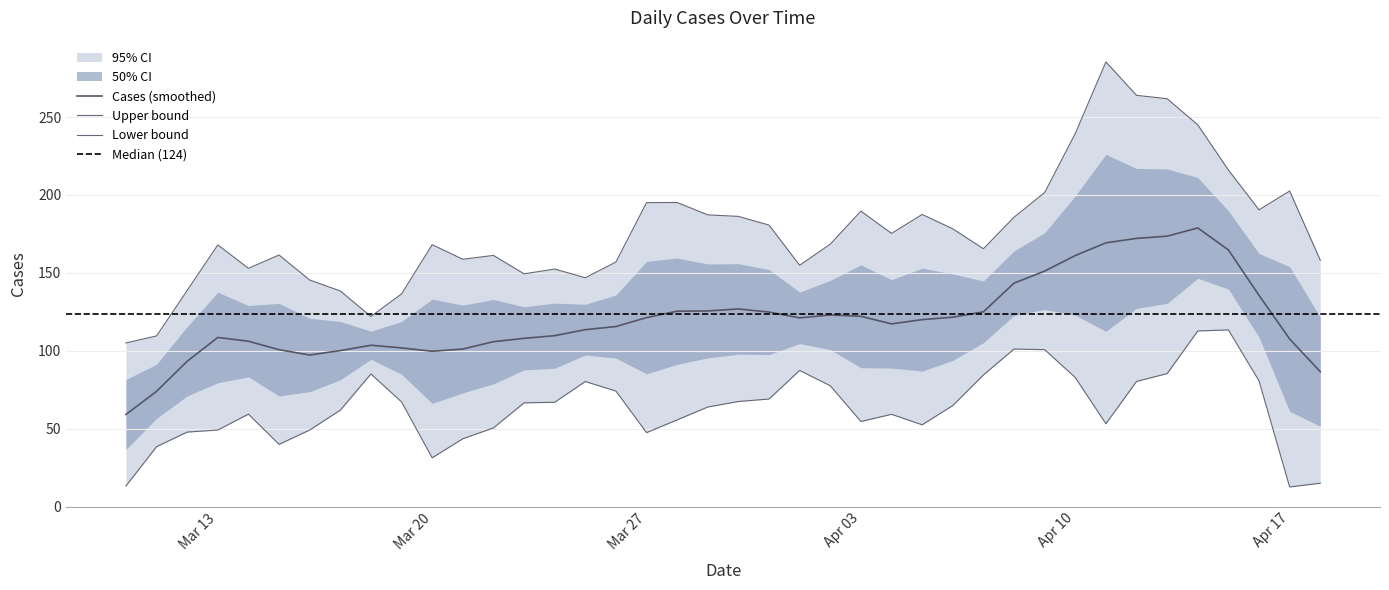

What is the minimum value for Cases (smoothed)?

59.1